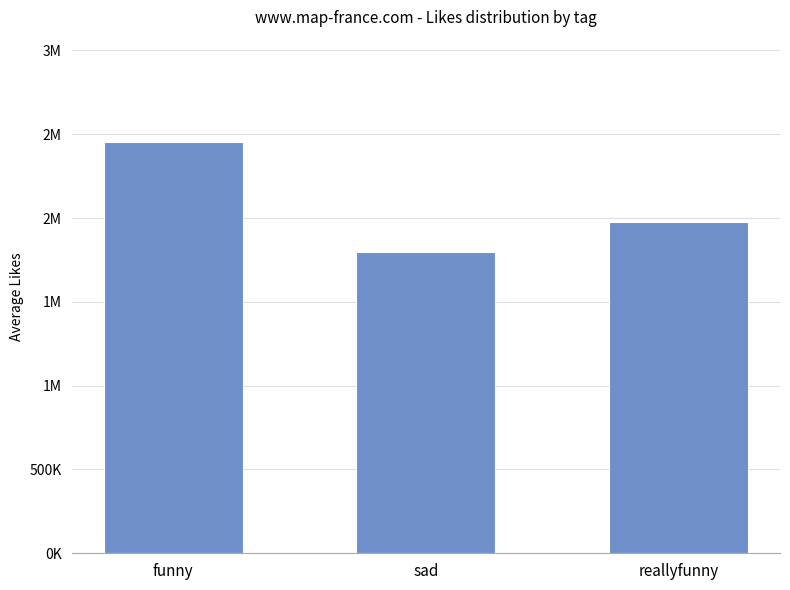

True or false: the data shows 569737 at funny.

False